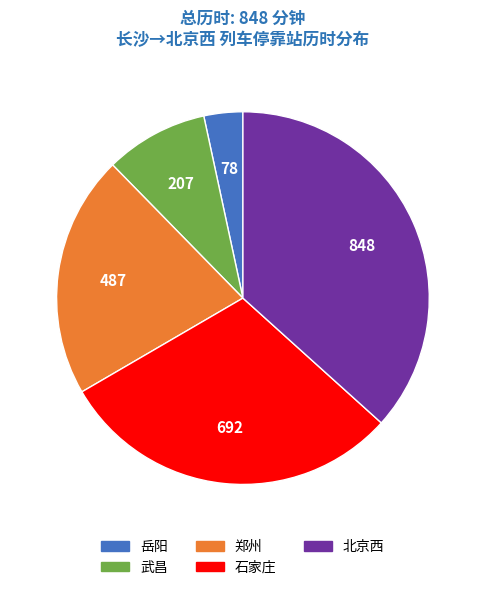

Between 武昌 and 岳阳, which is larger?

武昌